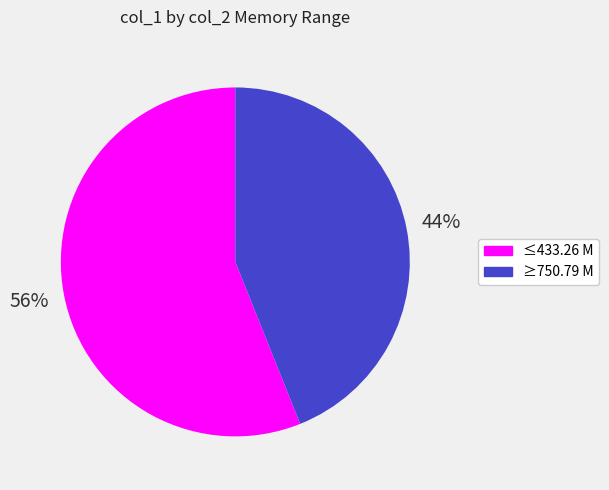

How many segments does this pie chart have?

2